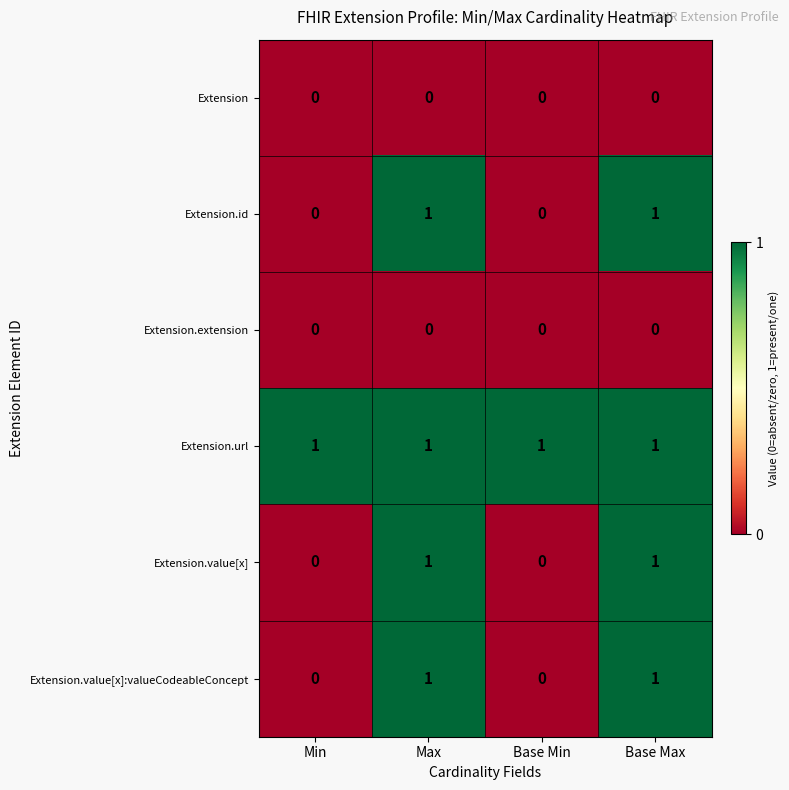

Is it true that Extension equals 0 at Base Min?

True